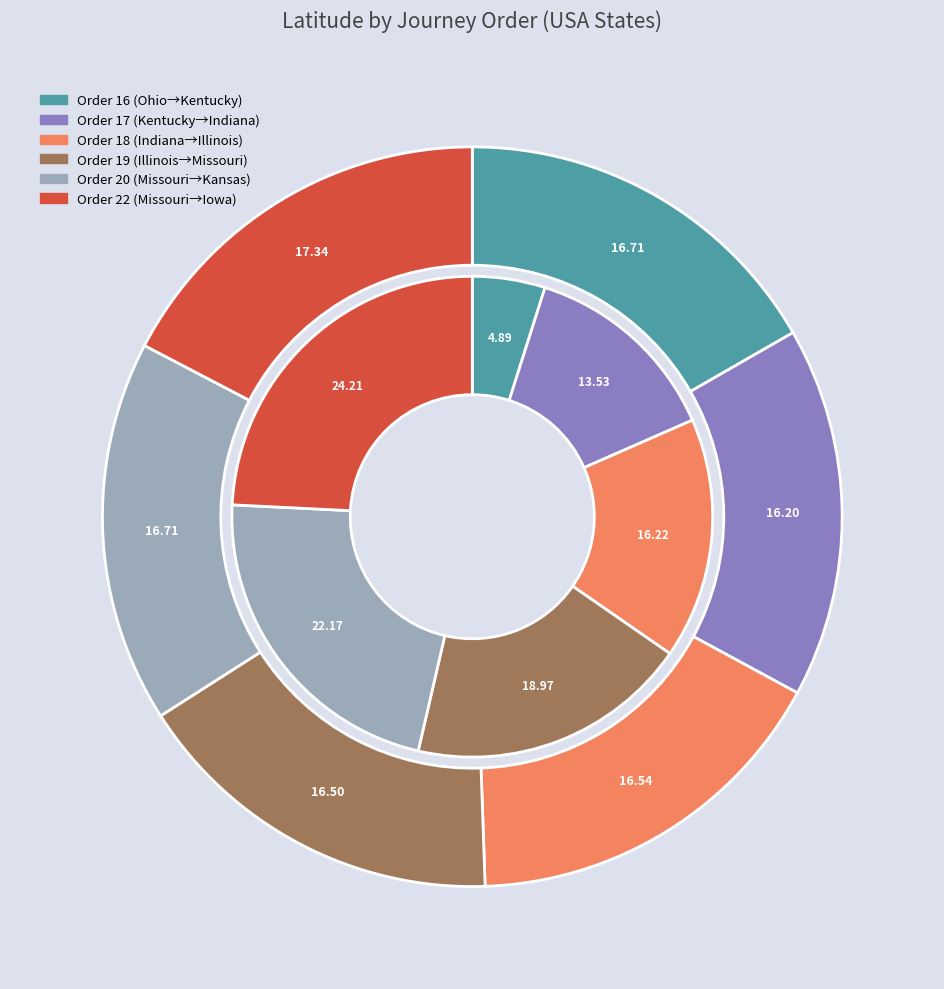

What percentage is NOT represented by 22?

82.7%